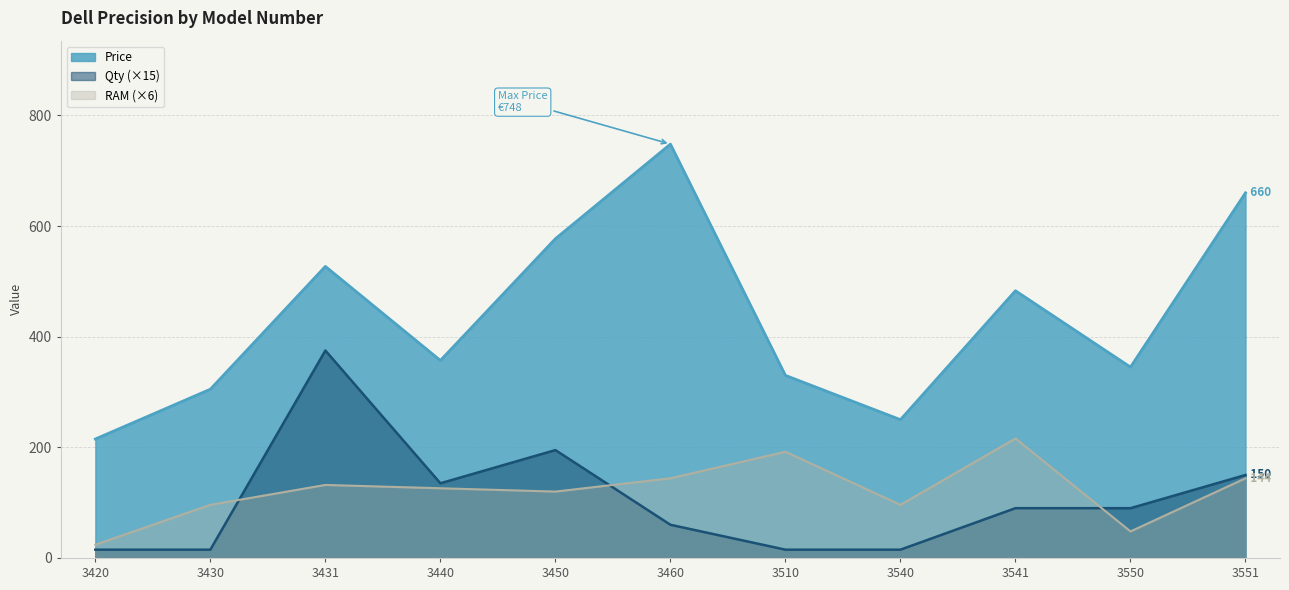

What is the difference between the Qty values at 3460 and 3540?

45